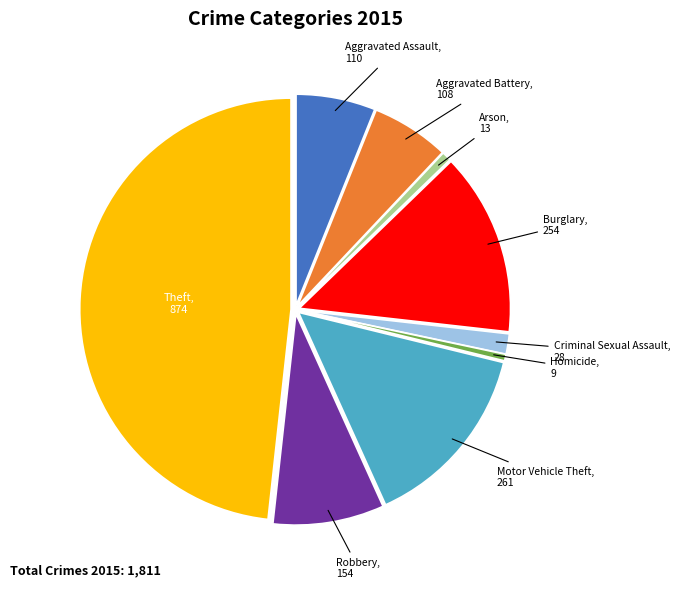

Is there a majority slice in this chart?

No